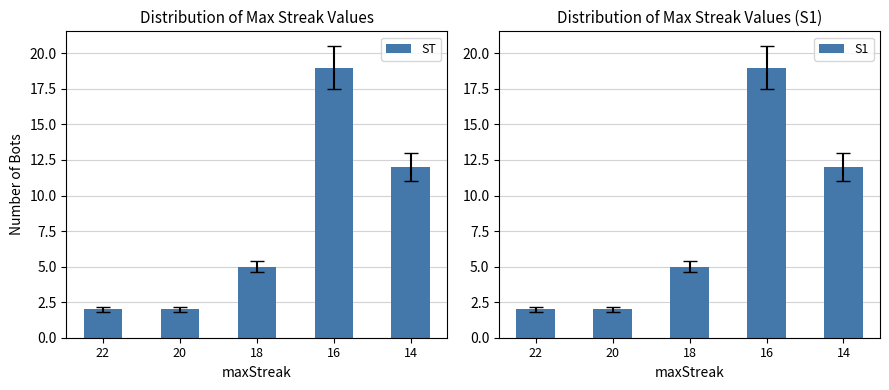

What is the maximum value shown in the chart?

19